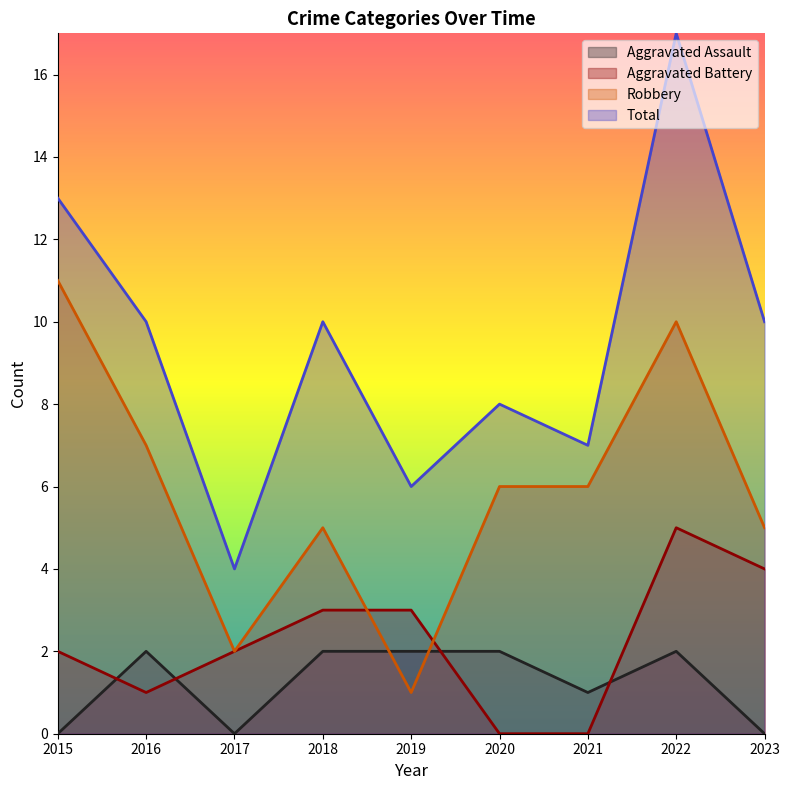

True or false: Total and Aggravated Assault cross at least once.

False